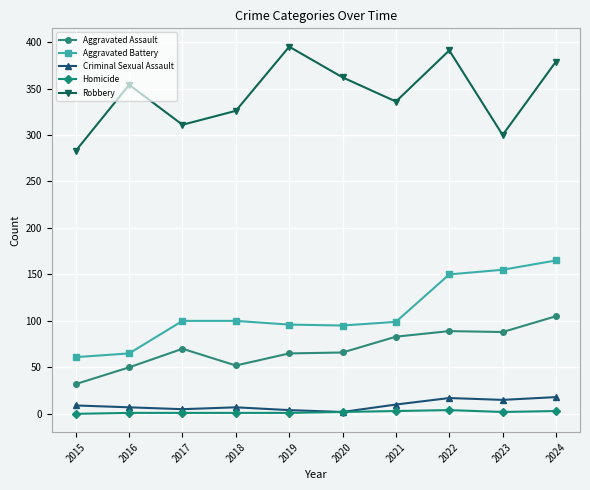

What is the lowest value of the Robbery series?

283